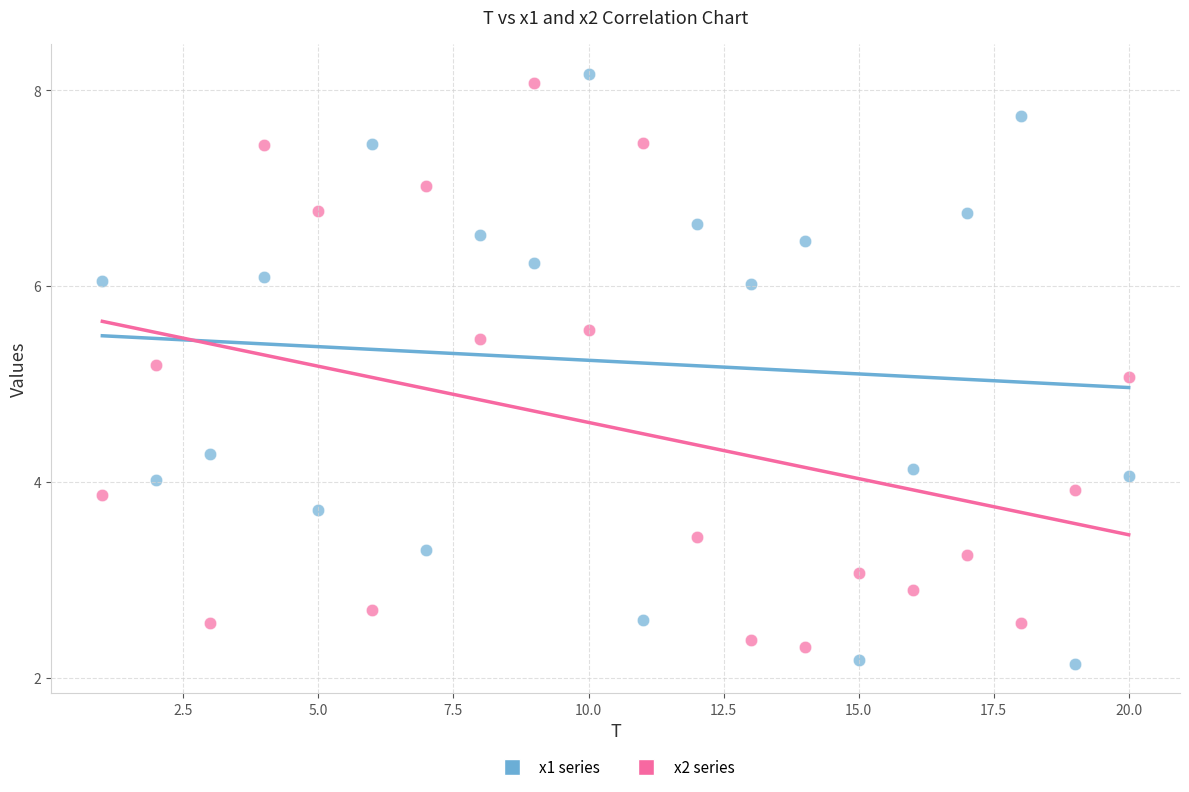

What are all the series names shown in the legend?

x1 series, x2 series